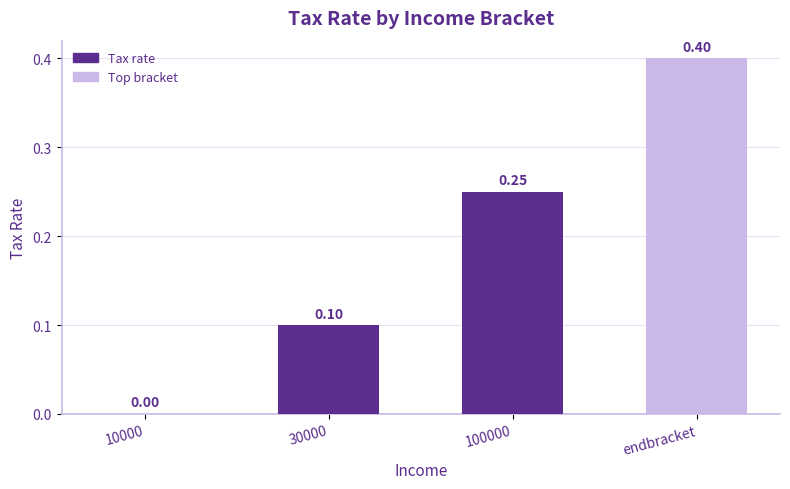

What is the sum of all values?

0.8